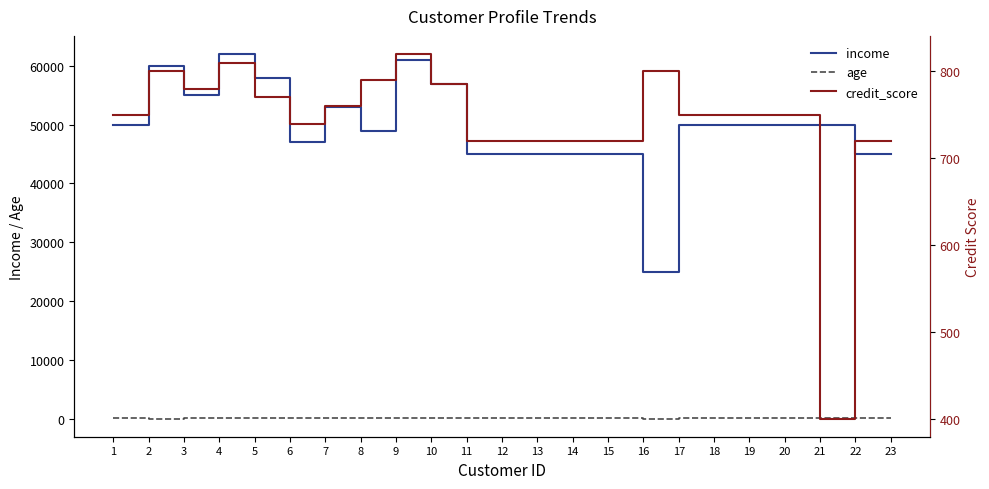

What is the difference between the maximum and minimum values in the income series?

37000